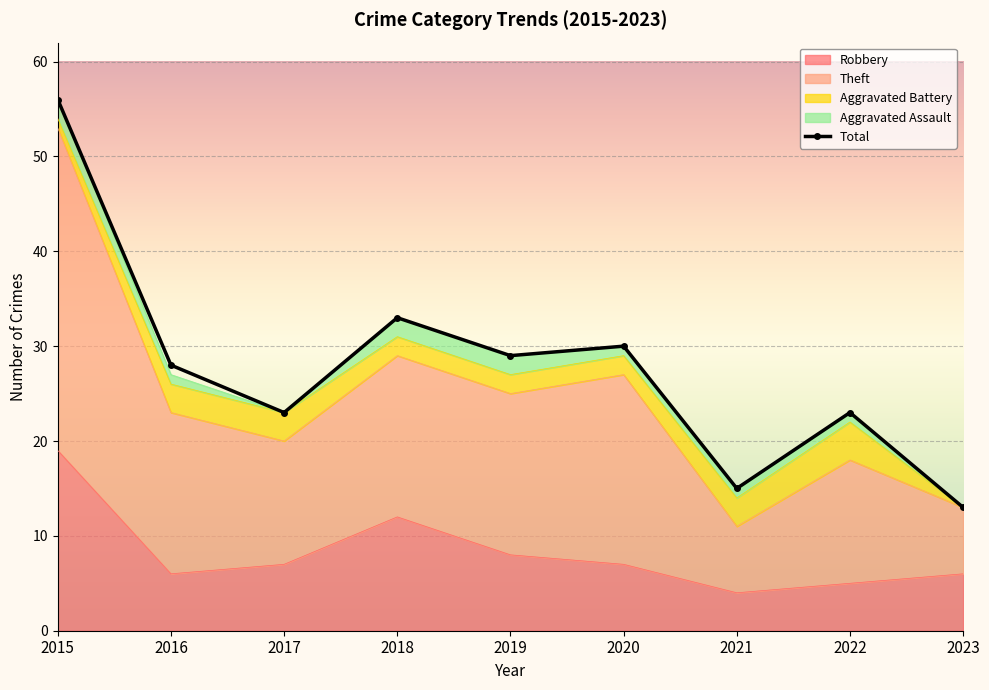

True or false: Robbery and Theft intersect in this chart.

False